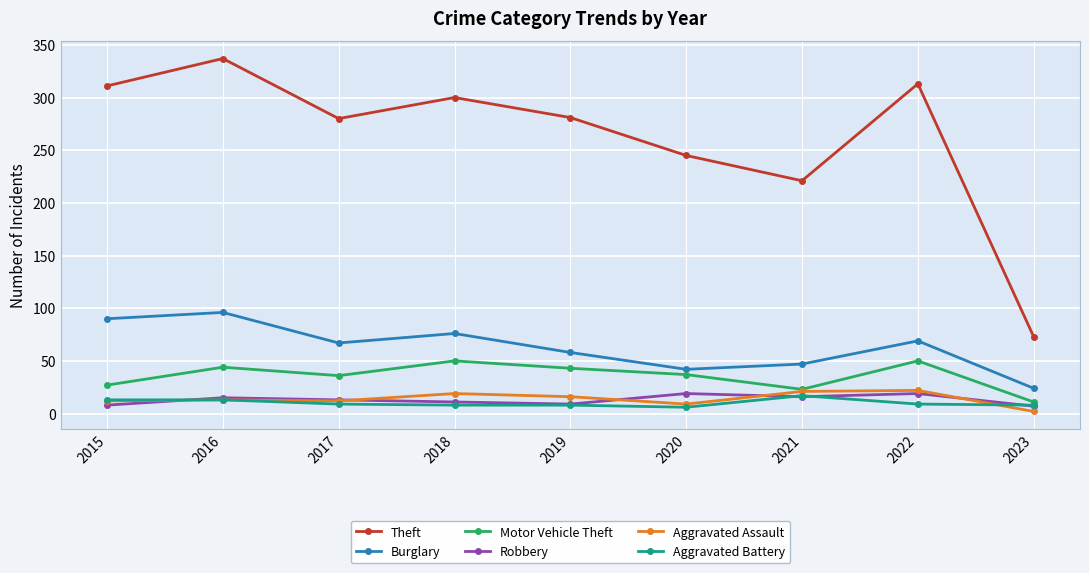

What is the approximate value of Burglary at 2015, to the nearest 5?

90